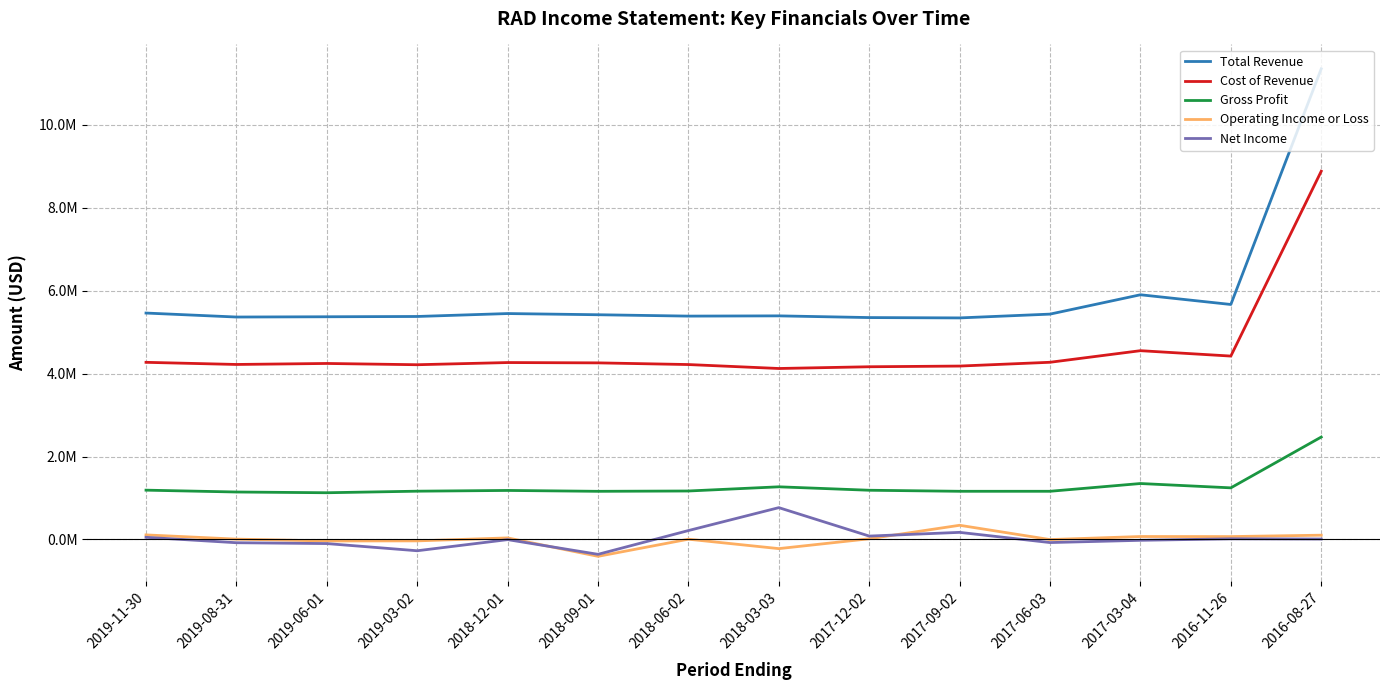

Is this an area chart (filled region under the line)?

No